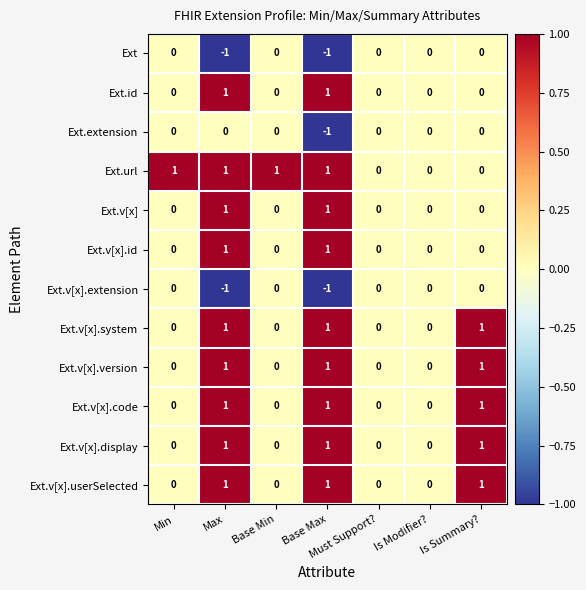

Count the Ext.v[x].code values in the range 0 to 1.

7